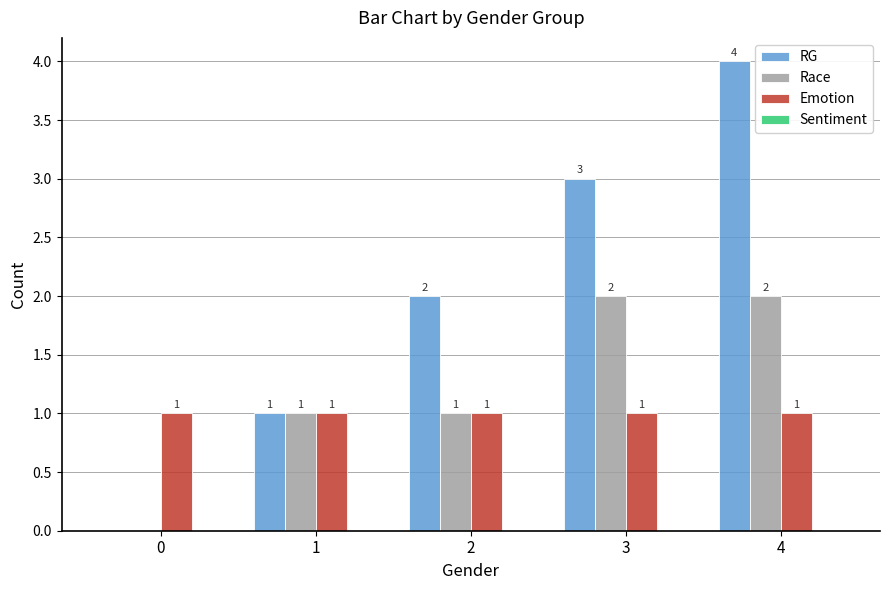

What is the sum of the Race values at 3 and 0?

2